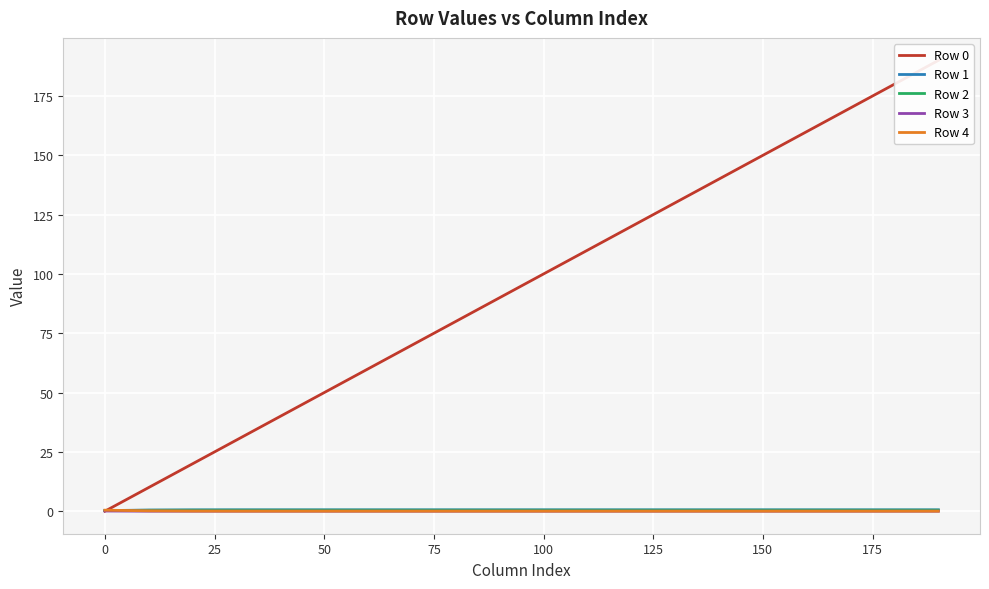

True or false: Row 3 has a value of -0.0 at 150.

False